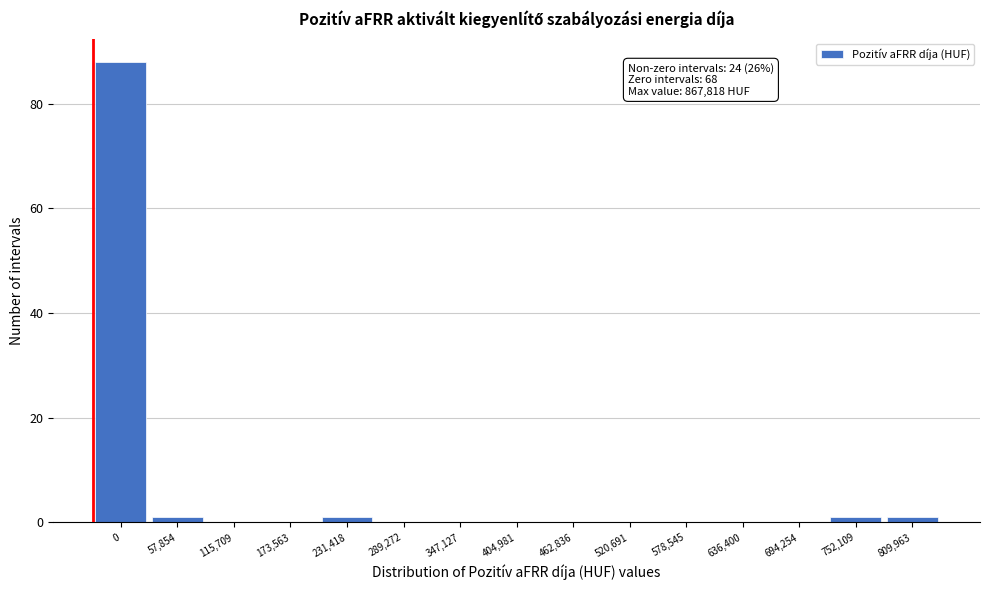

Reading left to right, what are all the values shown in this chart?

0=88	57,854=1	115,709=0	173,563=0	231,418=1	289,272=0	347,127=0	404,981=0	462,836=0	520,691=0	578,545=0	636,400=0	694,254=0	752,109=1	809,963=1